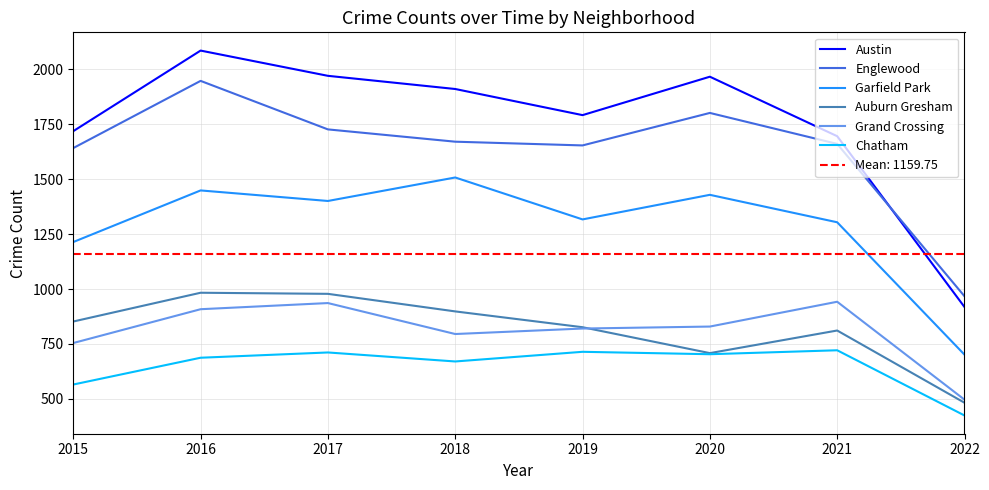

At which category does Austin reach its first local valley?

2019